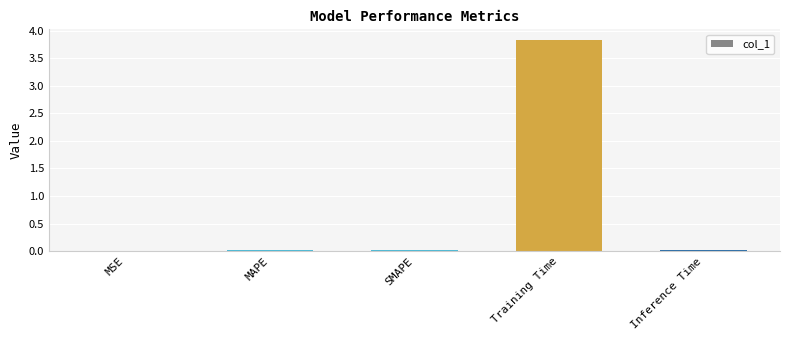

What is the maximum value shown in the chart?

3.8